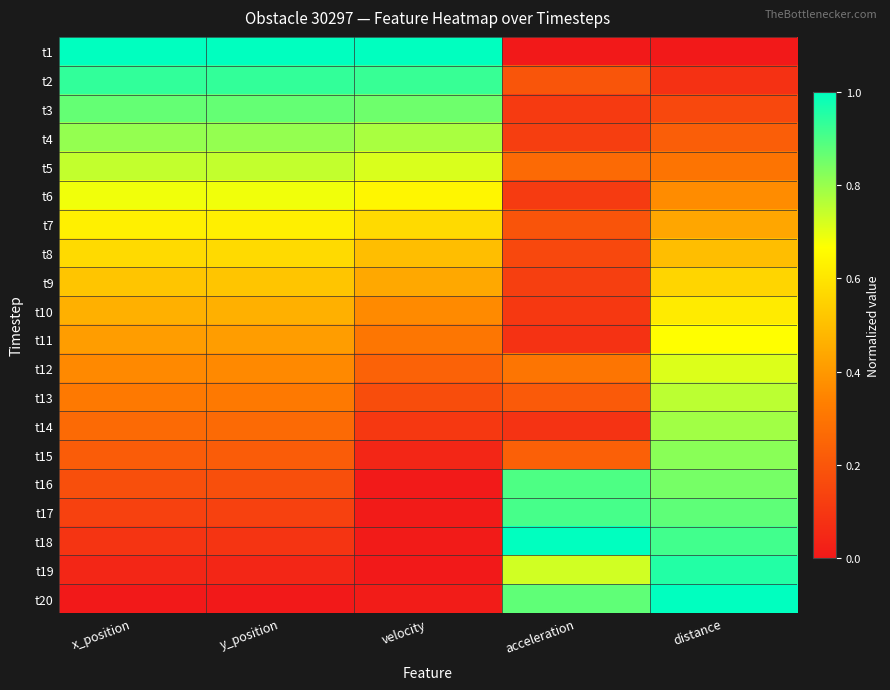

What is the spread (max minus min) of values at velocity?

1.0